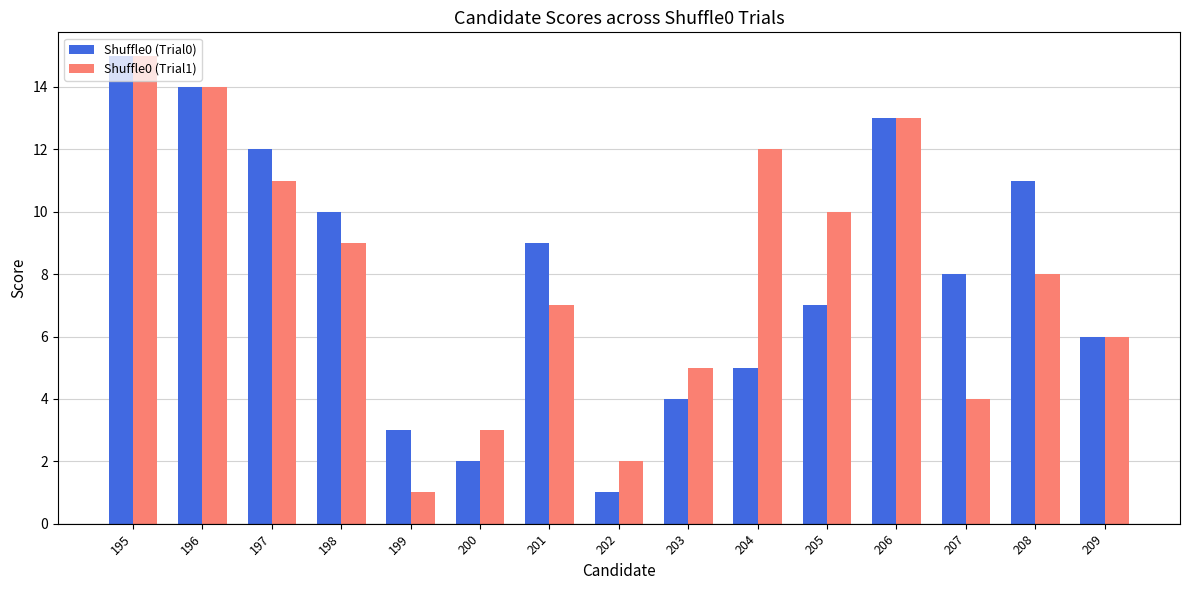

True or false: Shuffle0 (Trial1) has a value of 6 at 207.

False